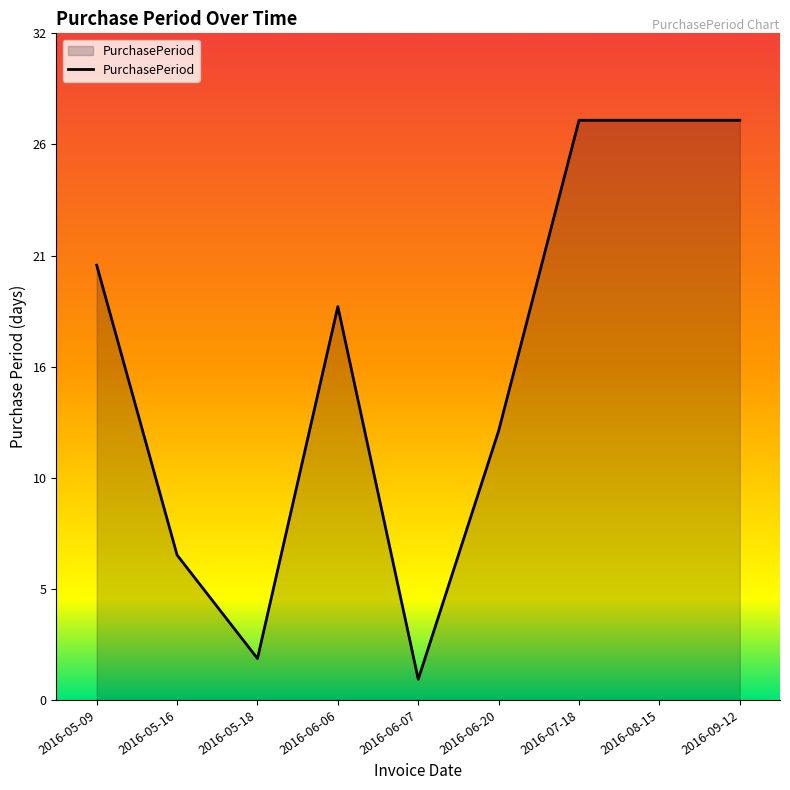

Does the chart display data point markers on the line(s)?

No